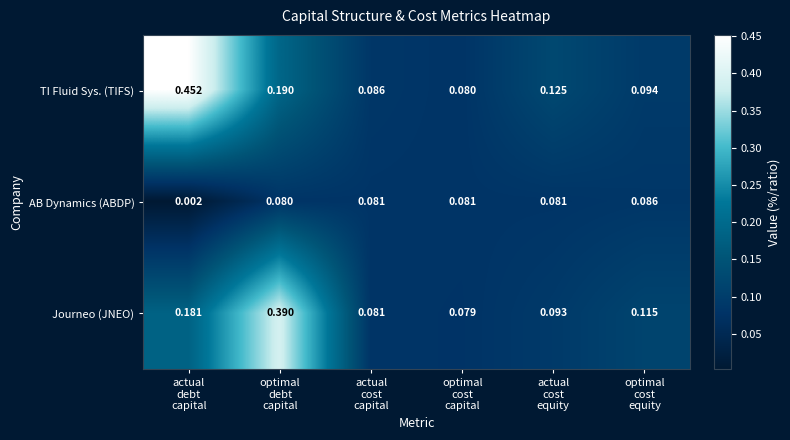

Which series has the largest total across all categories?

TI Fluid Sys. (TIFS)